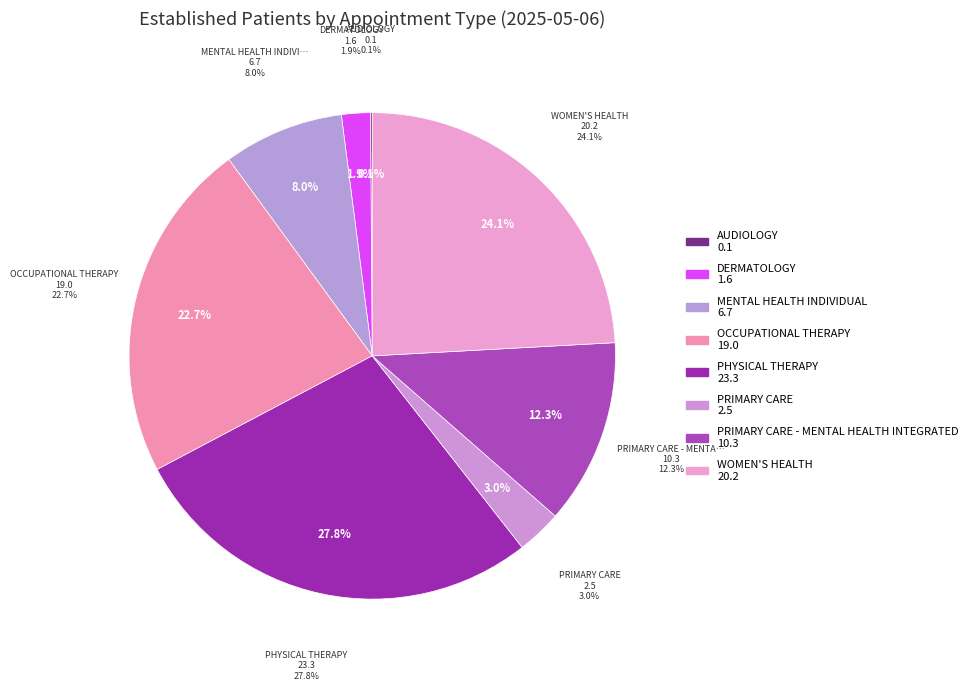

Which has a higher value, PRIMARY CARE or PRIMARY CARE - MENTAL HEALTH INTEGRATED?

PRIMARY CARE - MENTAL HEALTH INTEGRATED